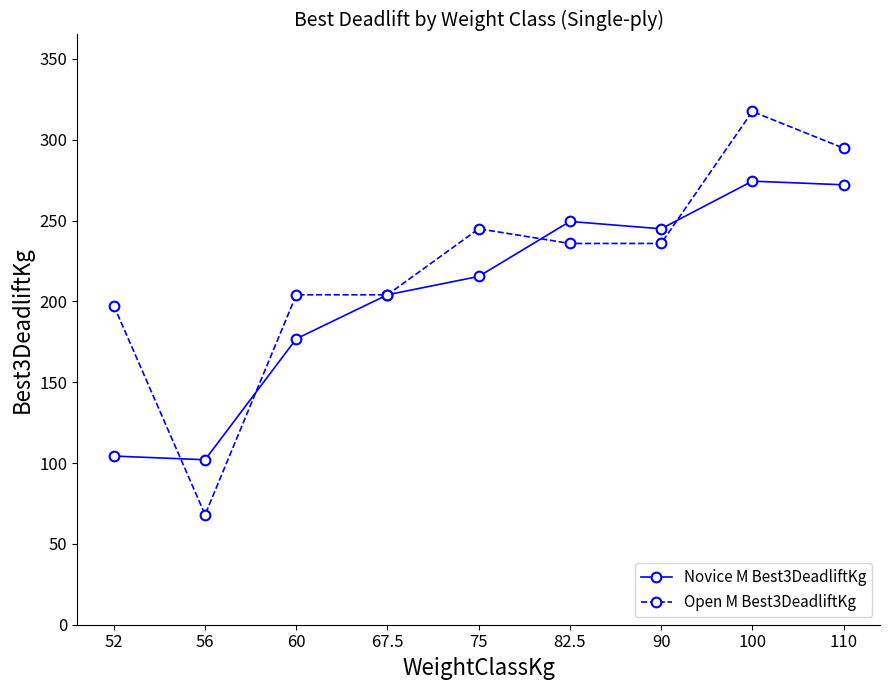

How many data points in Novice M Best3DeadliftKg are above 215?

5